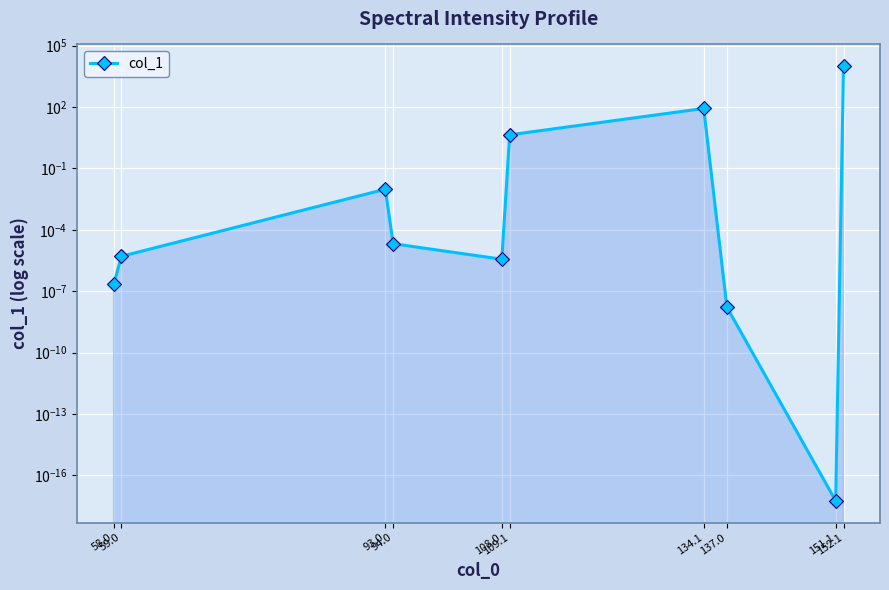

What is the maximum value shown in the chart?

10000.0